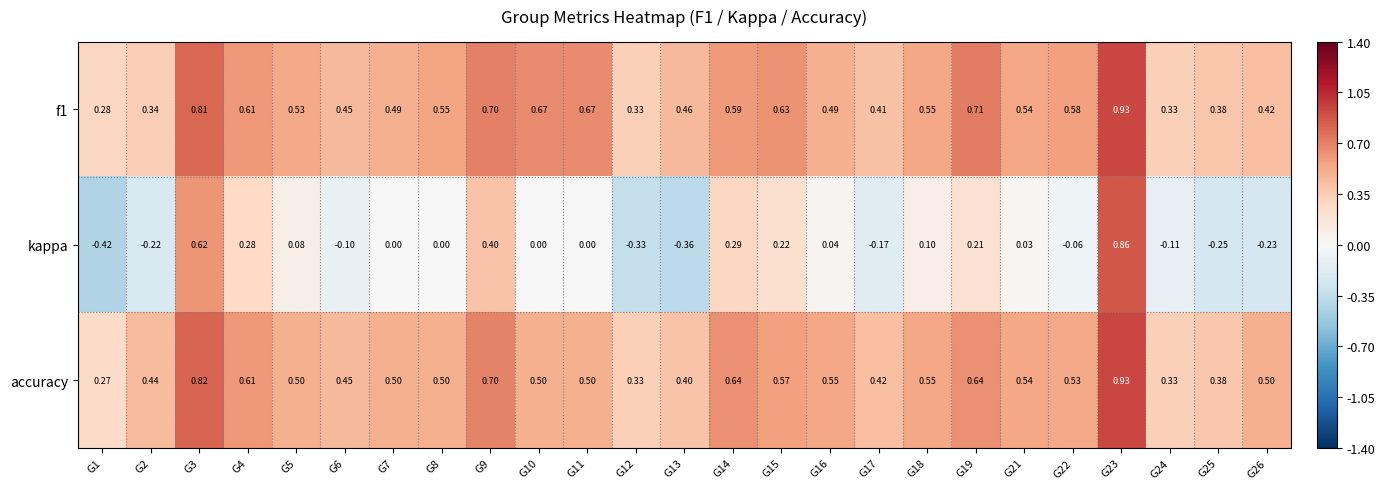

Is the value of f1 at G17 greater than the value of kappa at G23?

No